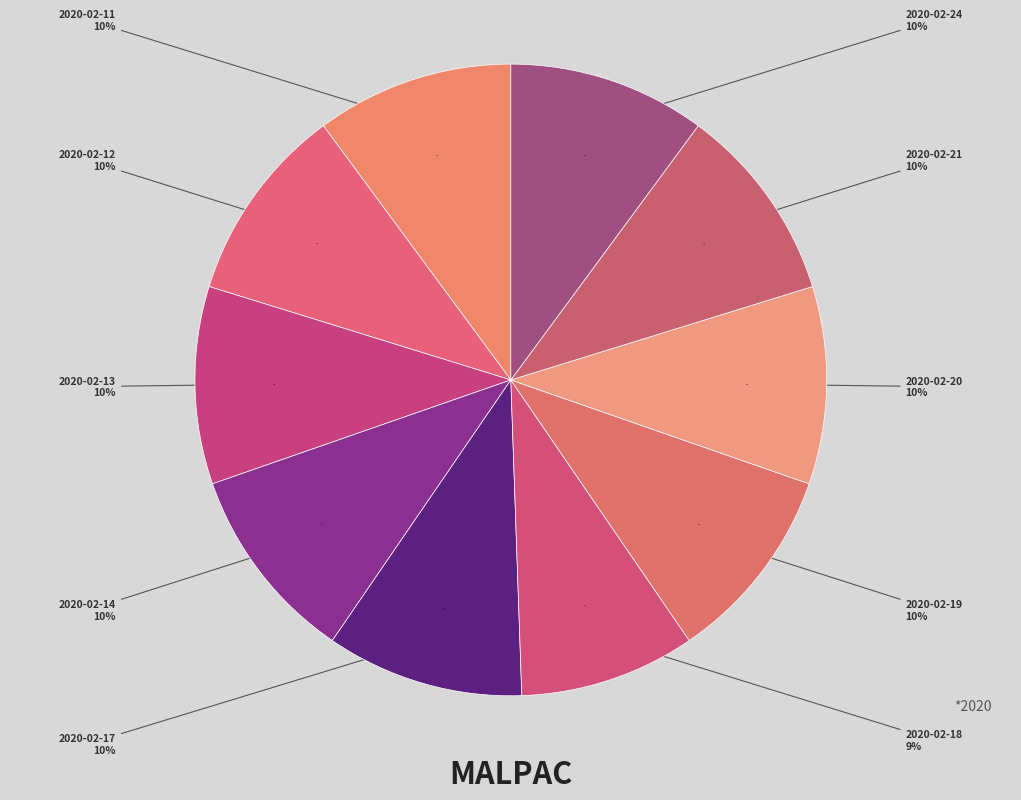

What is the change in value from 2020-02-14 to 2020-02-18?

-0.1